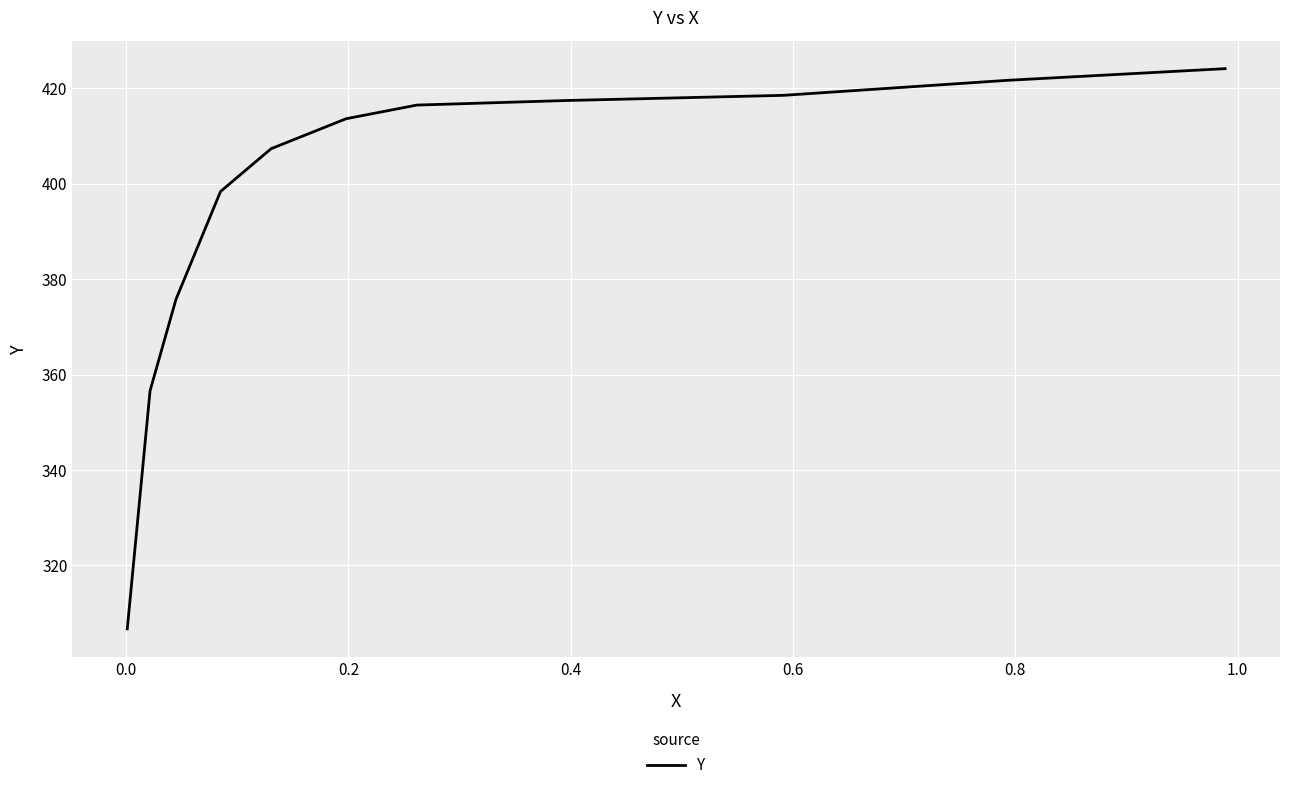

What is the maximum value shown in the chart?

424.2